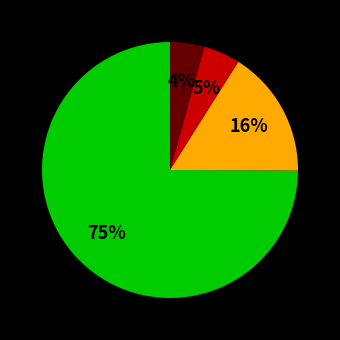

Is there any slice that represents more than half of the pie?

Yes